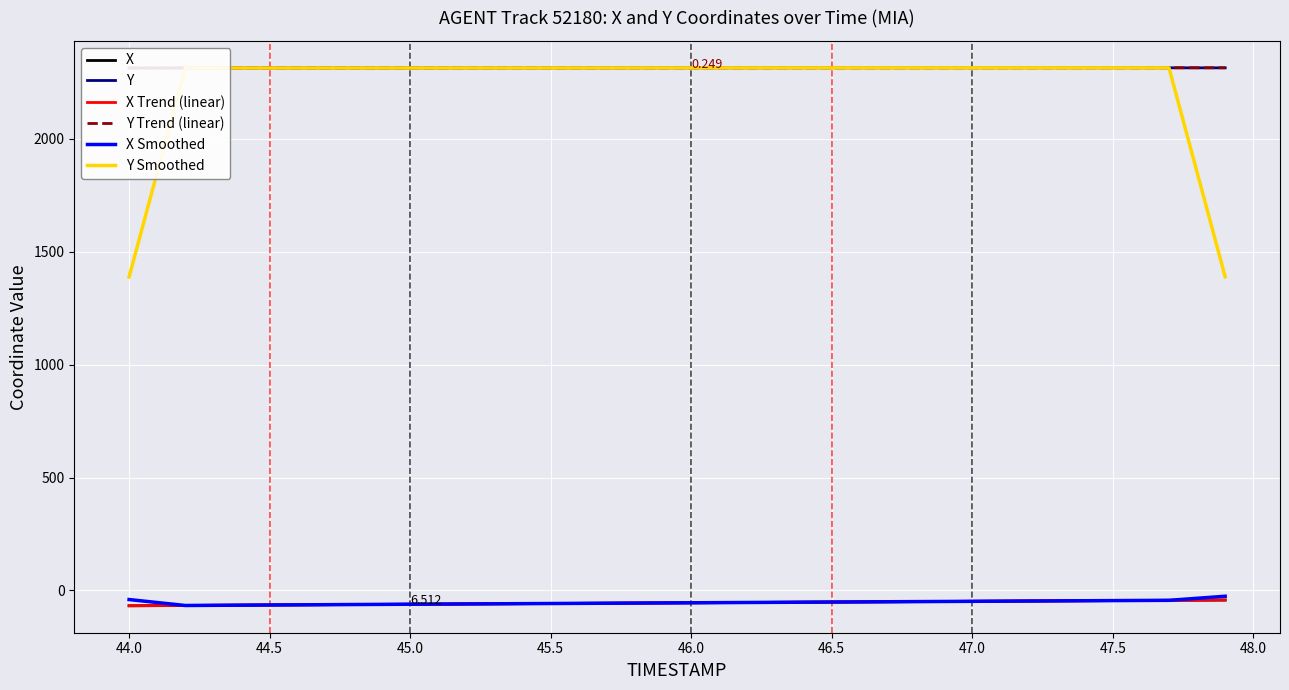

True or false: X and Y Smoothed cross at least once.

False